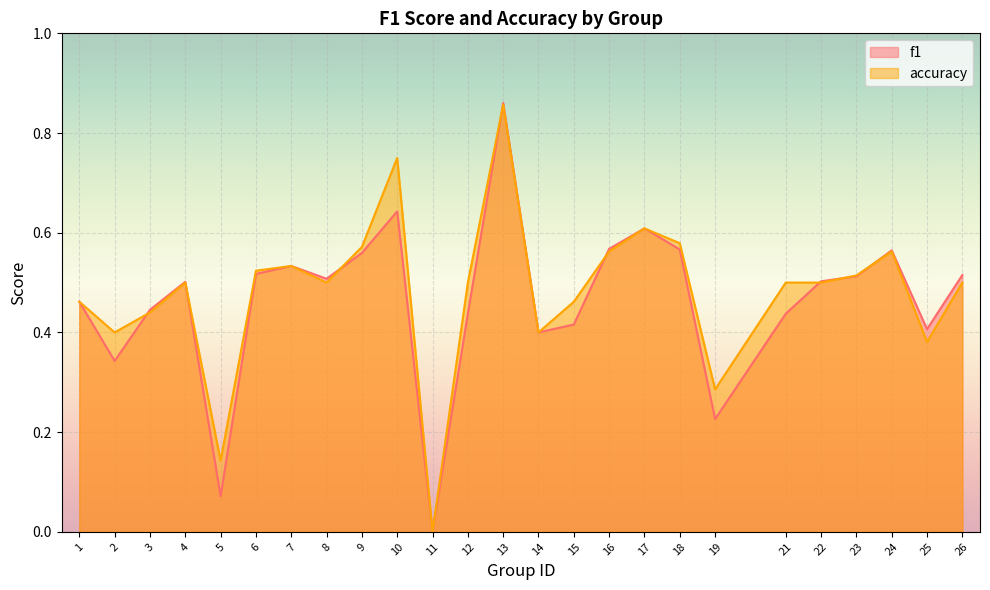

What is the sum of the accuracy values at 23 and 15?

1.0